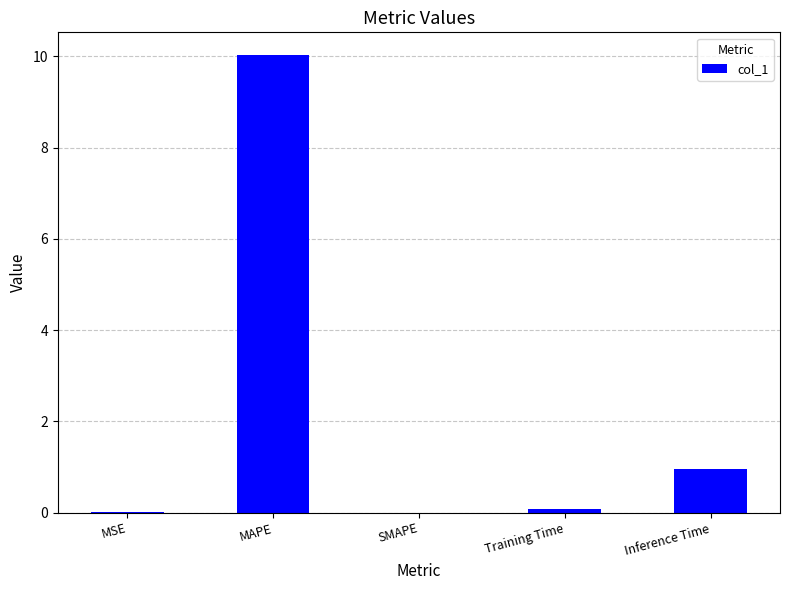

Between SMAPE and MAPE, which is larger?

MAPE